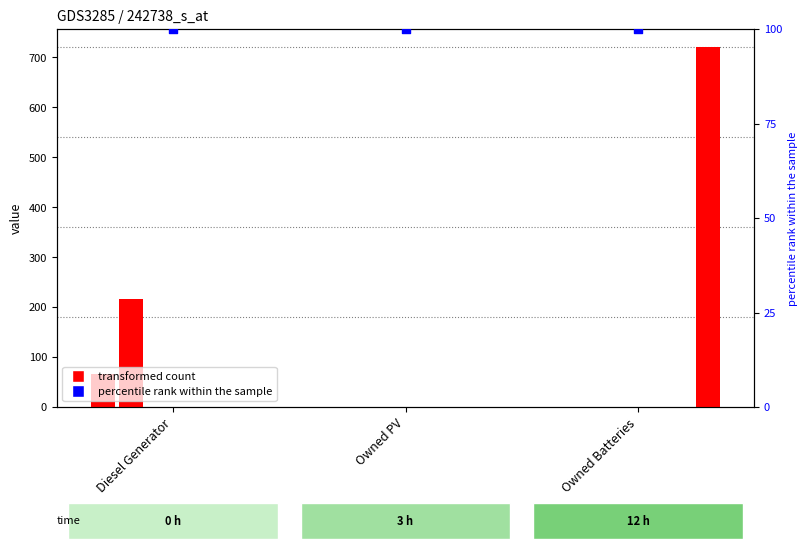

Is the value of col_1 at Diesel Generator greater than the value of col_4 at Owned PV?

No